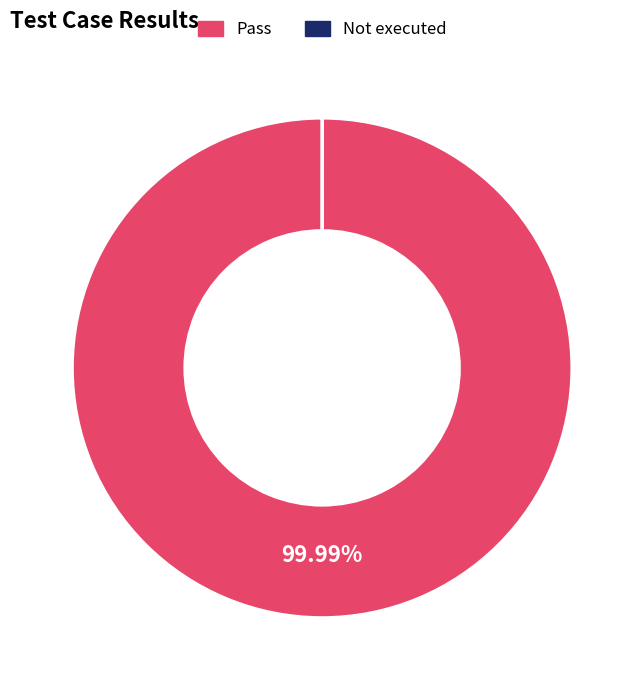

Which category has the biggest portion of the pie?

Pass